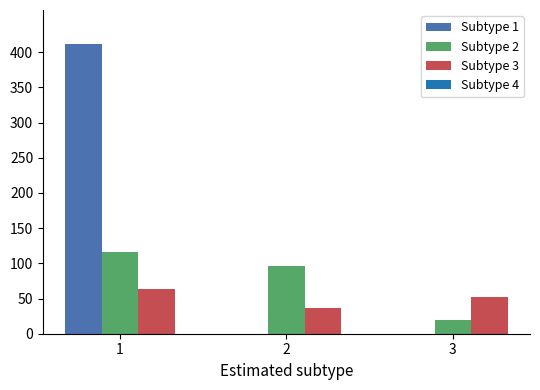

How many series are shown in this chart?

3